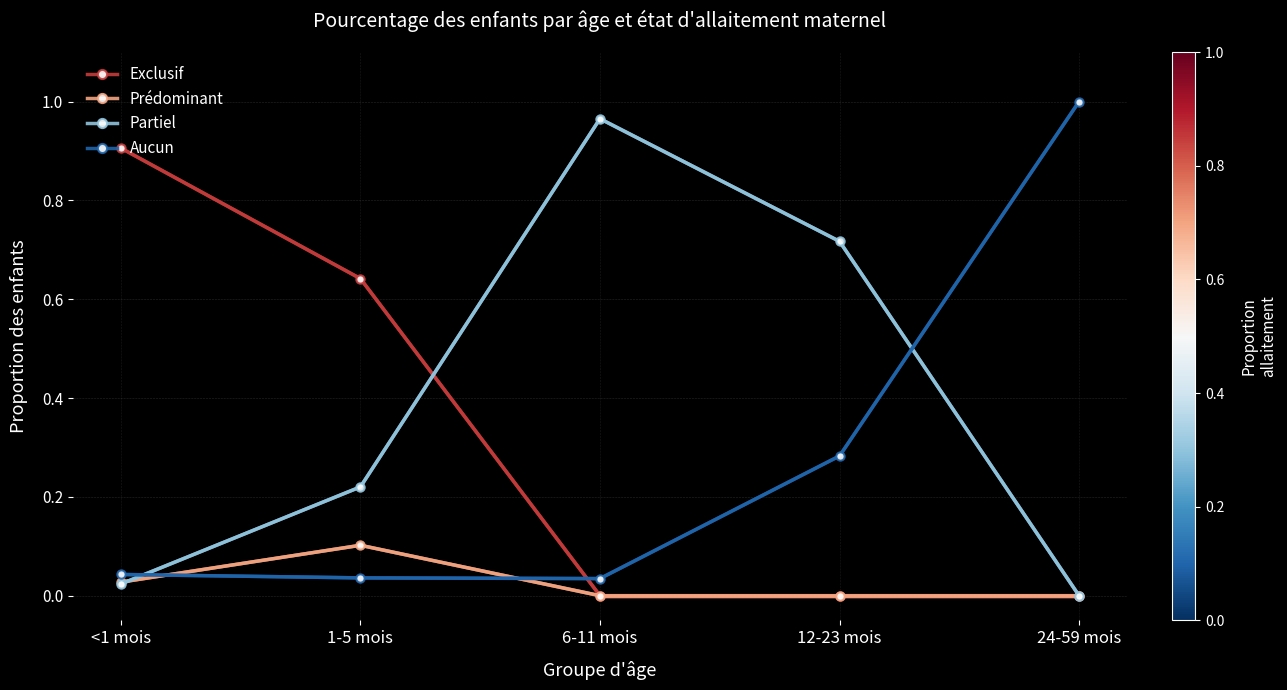

True or false: Partiel has more than 0 points higher than both neighbors.

True